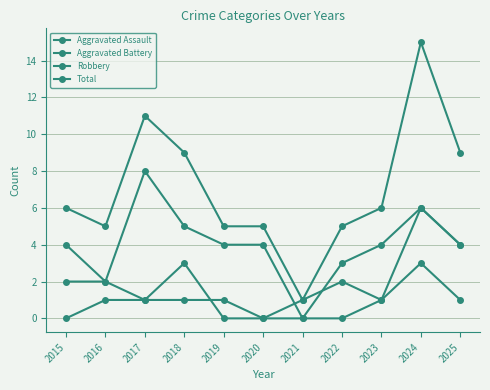

What is the total value across all series at 2024?

30